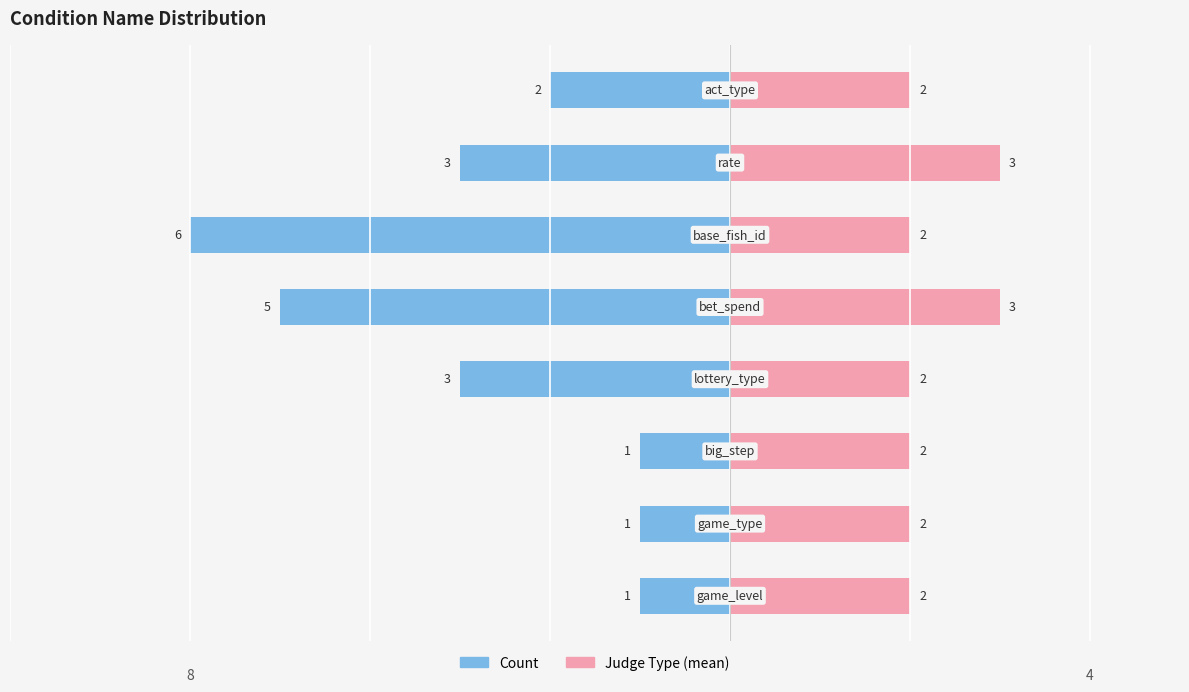

How many data points in Count are above -2?

3